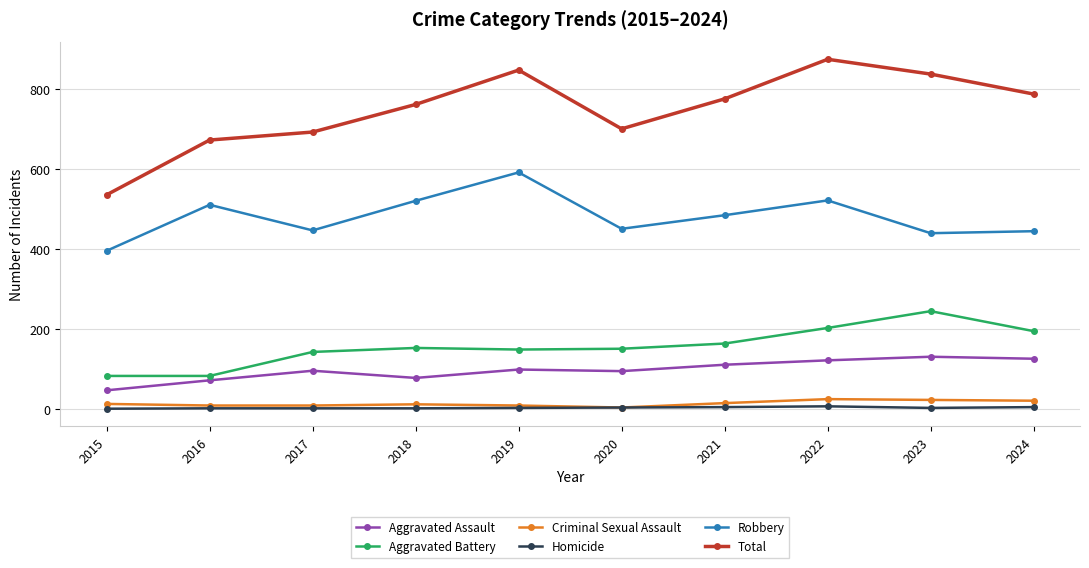

True or false: Total has a value of 331 at 2015.

False